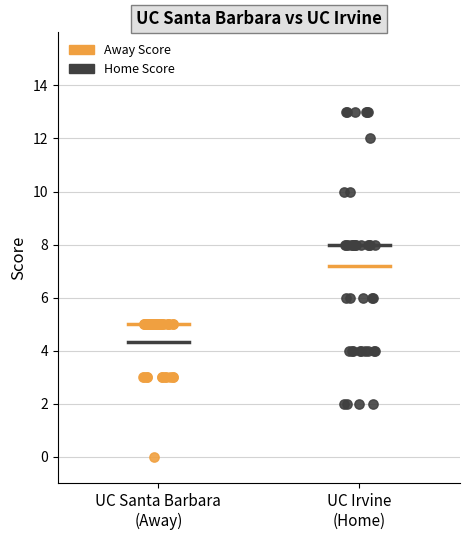

Which series contains the highest Y value?

Home Score